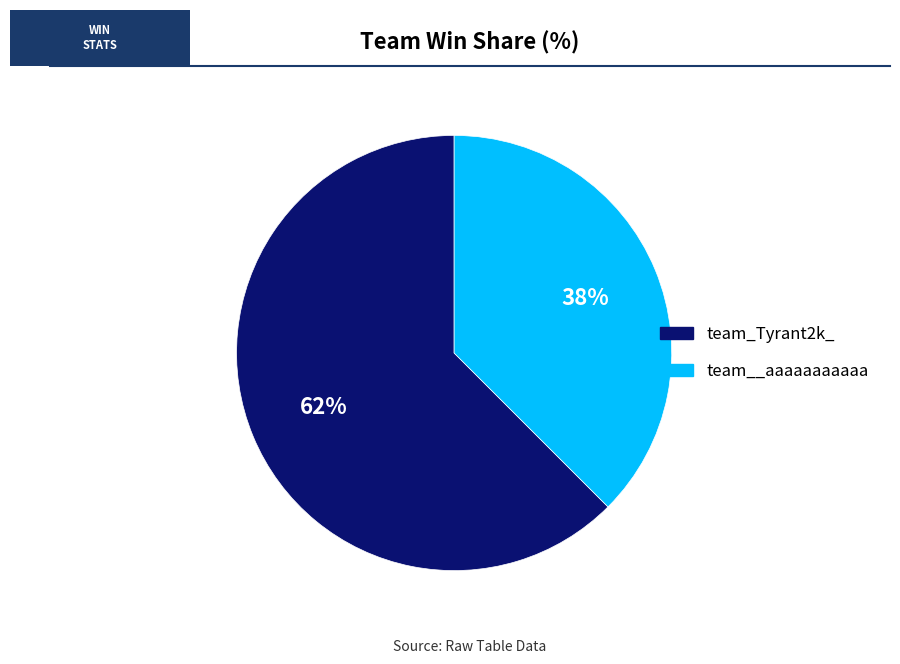

Is there a majority slice in this chart?

Yes